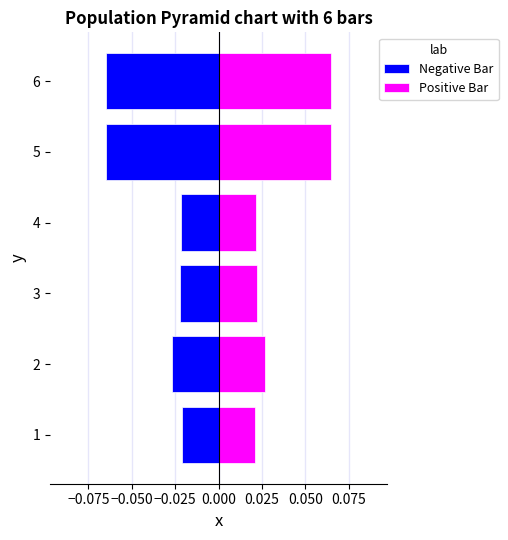

Count the number of categories in the chart.

6